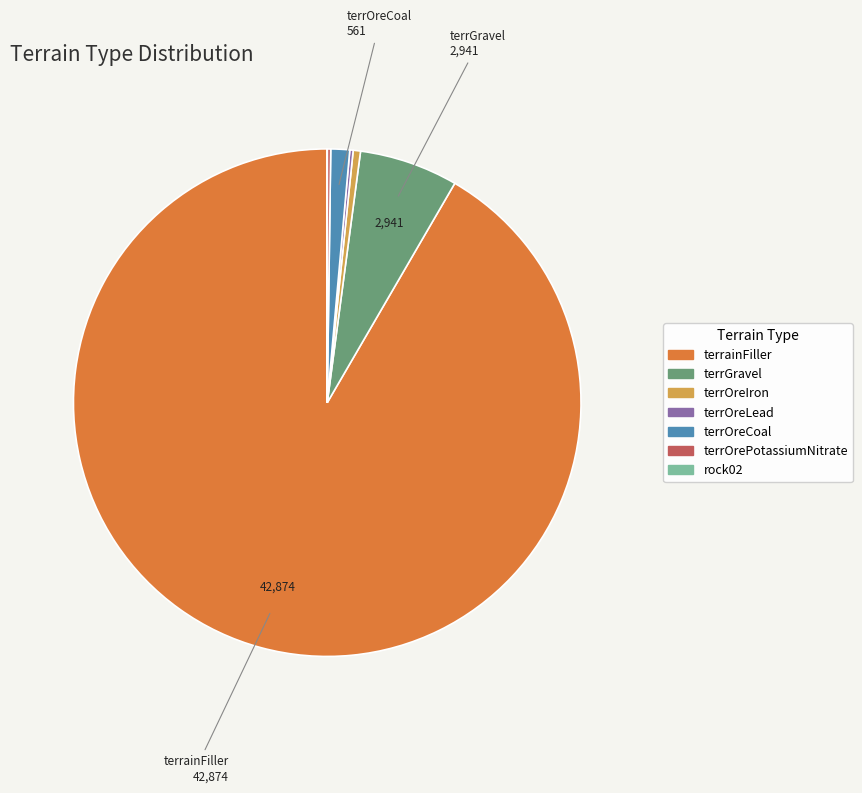

Does any single category account for the majority?

Yes